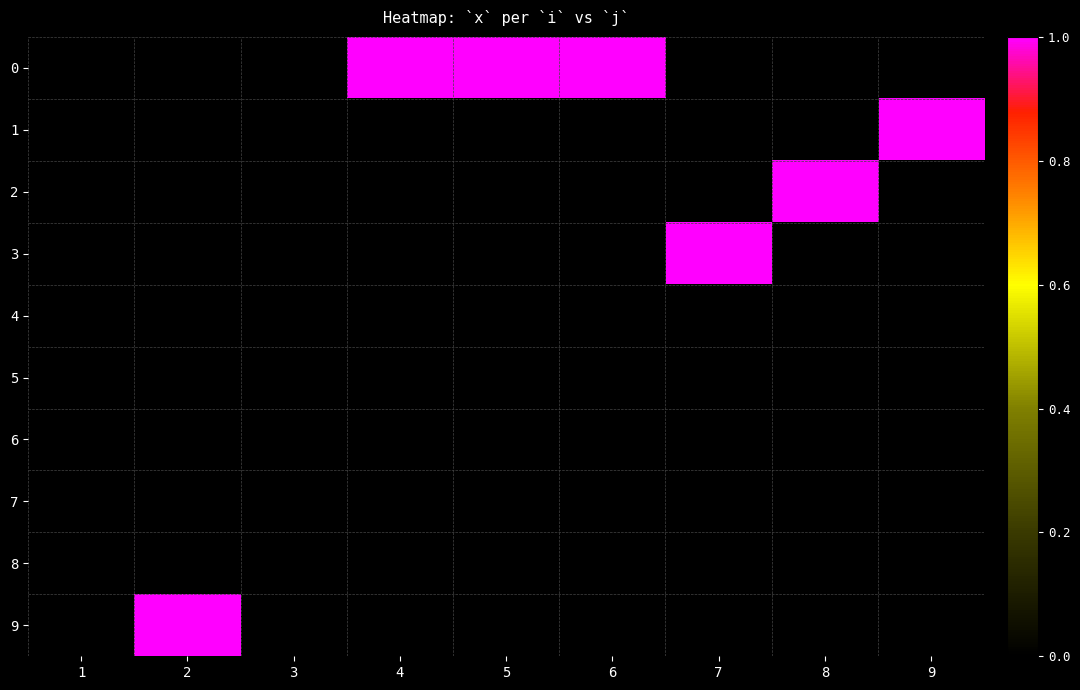

Reading left to right, extract all data points from this chart.

0: 1=0	2=0	3=0	4=1	5=1	6=1	7=0	8=0	9=0
1: 1=0	2=0	3=0	4=0	5=0	6=0	7=0	8=0	9=1
2: 1=0	2=0	3=0	4=0	5=0	6=0	7=0	8=1	9=0
3: 1=0	2=0	3=0	4=0	5=0	6=0	7=1	8=0	9=0
4: 1=0	2=0	3=0	4=0	5=0	6=0	7=0	8=0	9=0
5: 1=0	2=0	3=0	4=0	5=0	6=0	7=0	8=0	9=0
6: 1=0	2=0	3=0	4=0	5=0	6=0	7=0	8=0	9=0
7: 1=0	2=0	3=0	4=0	5=0	6=0	7=0	8=0	9=0
8: 1=0	2=0	3=0	4=0	5=0	6=0	7=0	8=0	9=0
9: 1=0	2=1	3=0	4=0	5=0	6=0	7=0	8=0	9=0